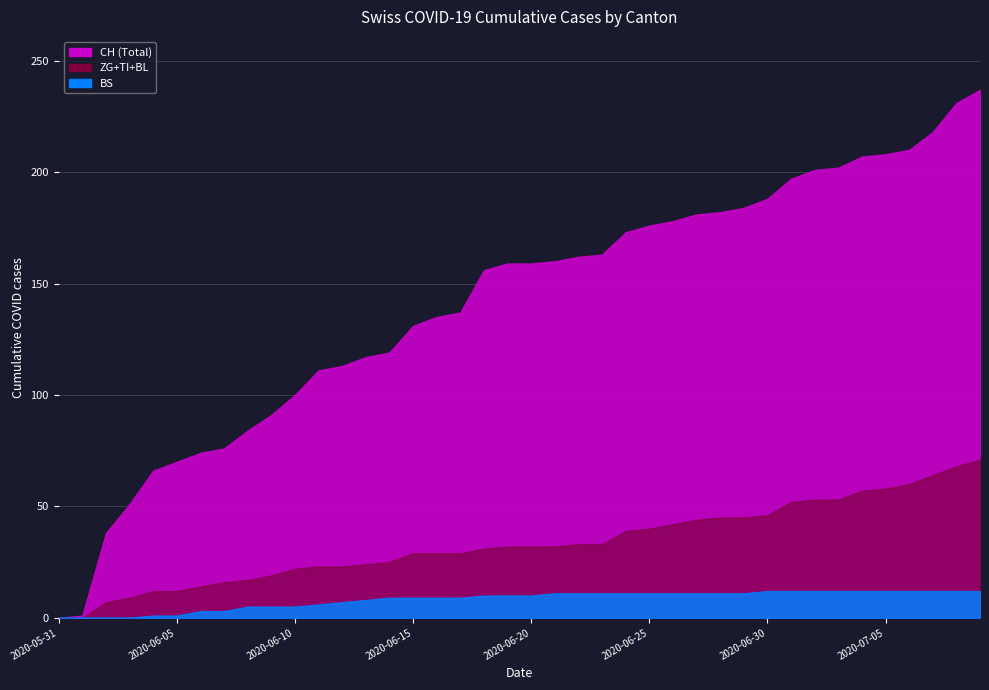

List the labels in order of BL value, largest first.

2020-07-09, 2020-07-08, 2020-07-07, 2020-07-06, 2020-07-05, 2020-07-04, 2020-07-01, 2020-07-02, 2020-07-03, 2020-06-27, 2020-06-28, 2020-06-29, 2020-06-30, 2020-06-22, 2020-06-23, 2020-06-24, 2020-06-25, 2020-06-26, 2020-06-19, 2020-06-20, 2020-06-21, 2020-06-15, 2020-06-16, 2020-06-17, 2020-06-18, 2020-06-13, 2020-06-14, 2020-06-11, 2020-06-12, 2020-06-10, 2020-06-09, 2020-06-07, 2020-06-08, 2020-06-06, 2020-05-31, 2020-06-01, 2020-06-02, 2020-06-03, 2020-06-04, 2020-06-05